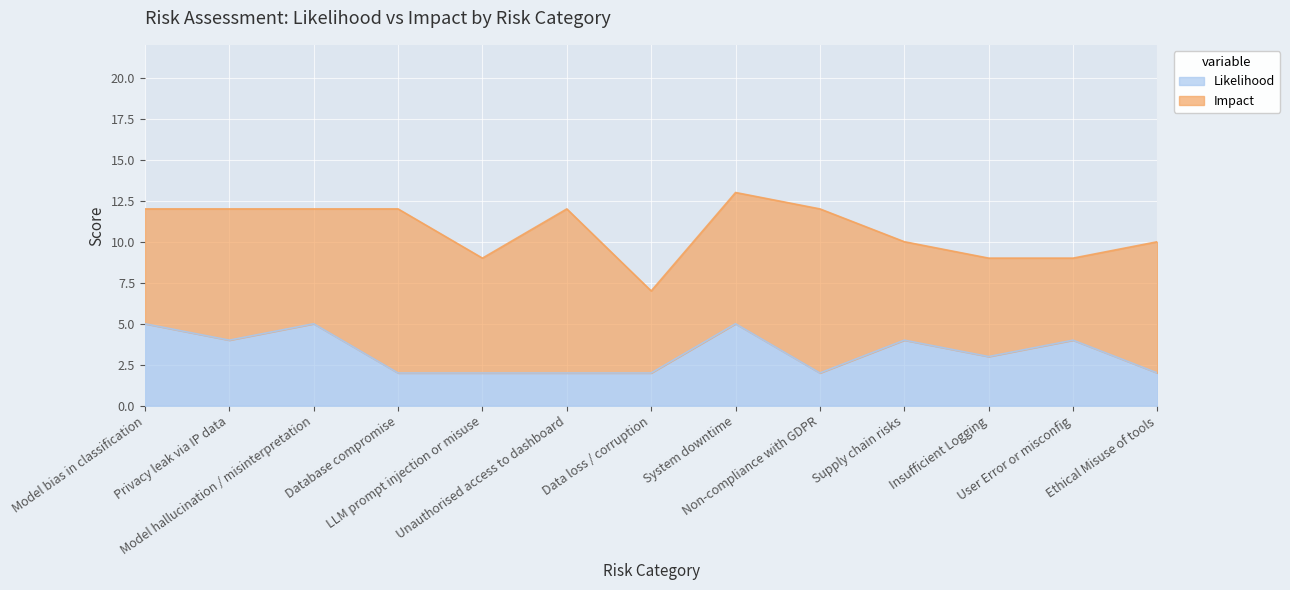

Count the values in the range 2 to 4.

10